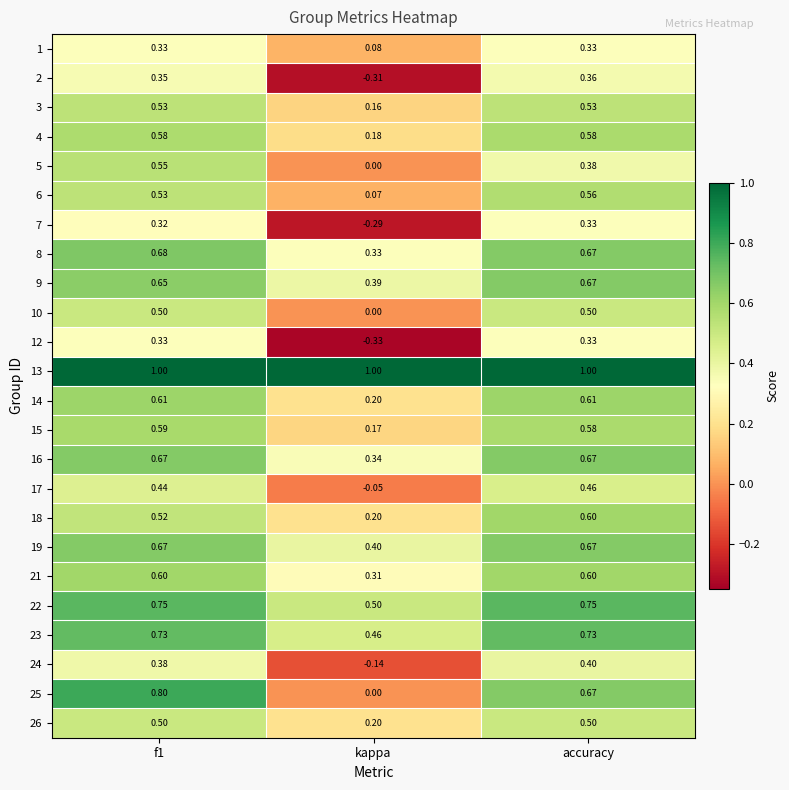

Where is 10 nearest to the value 0?

kappa